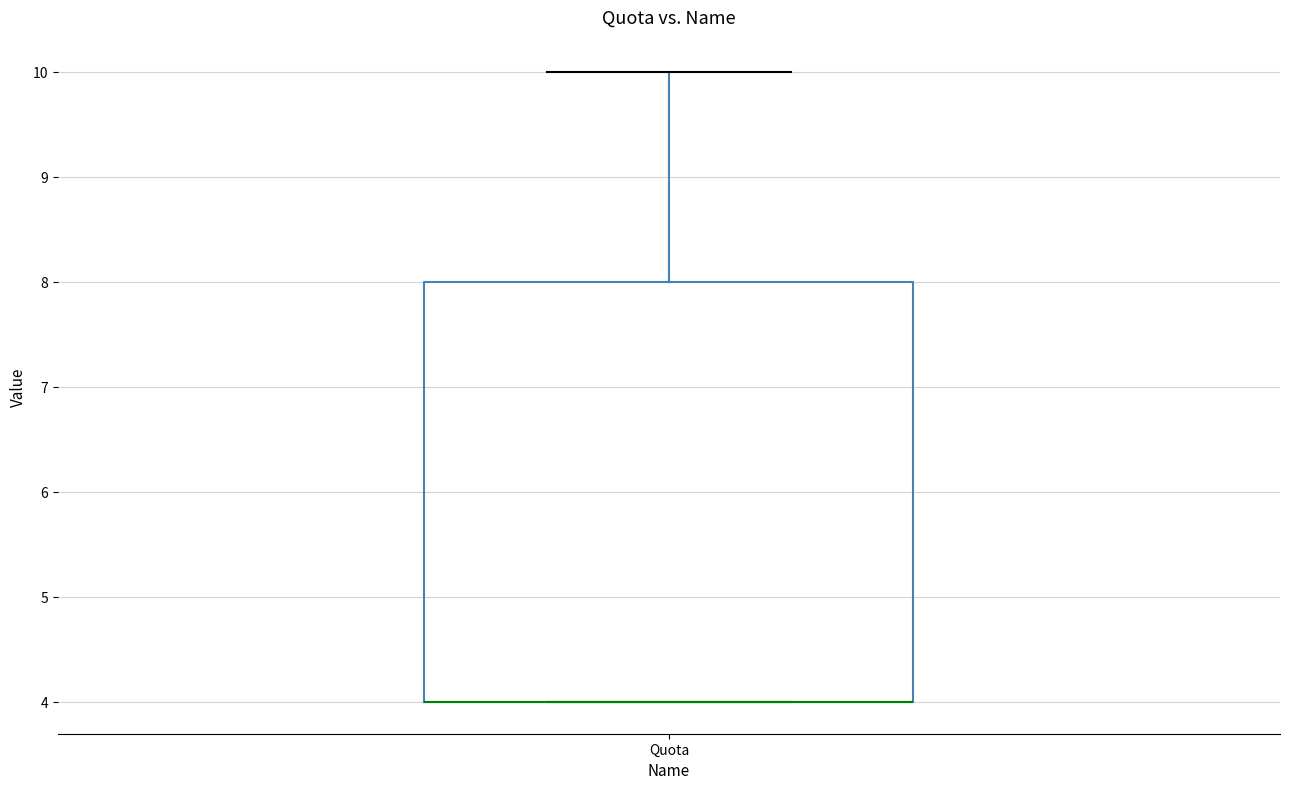

Read this box plot against the y-axis: the position of the median line, the range covered by the box, and the ends of both whiskers. The values are not printed on the chart, so give them approximately, as read against the axis.

median 4 (drawn on the box's lower edge), box 4 to 8, whiskers 4 to 10